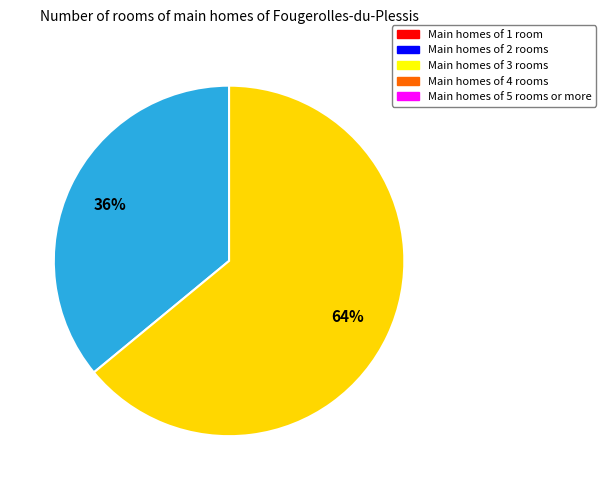

Is there a majority slice in this chart?

Yes